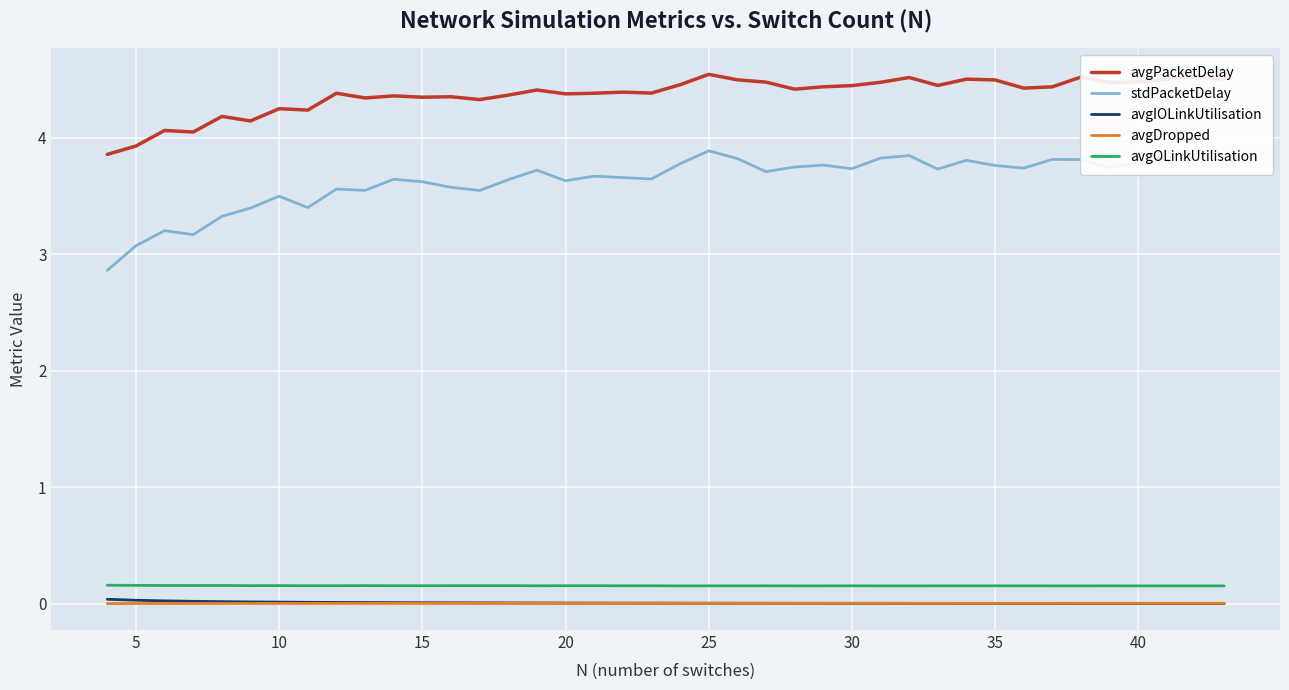

What is the greatest value displayed?

4.5